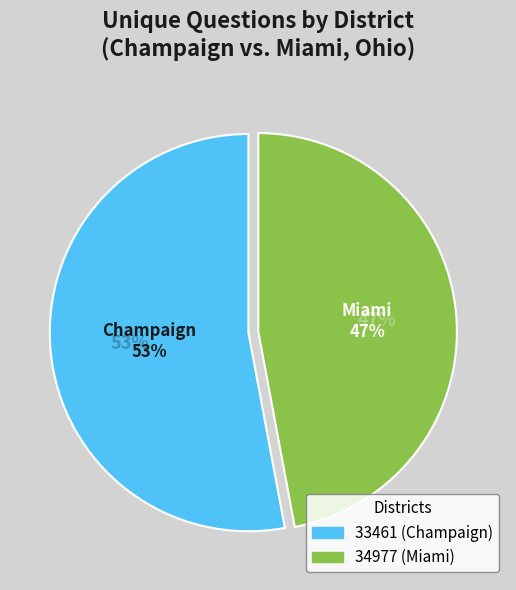

To the nearest percent, what is the difference between the largest and smallest slice percentages?

6%